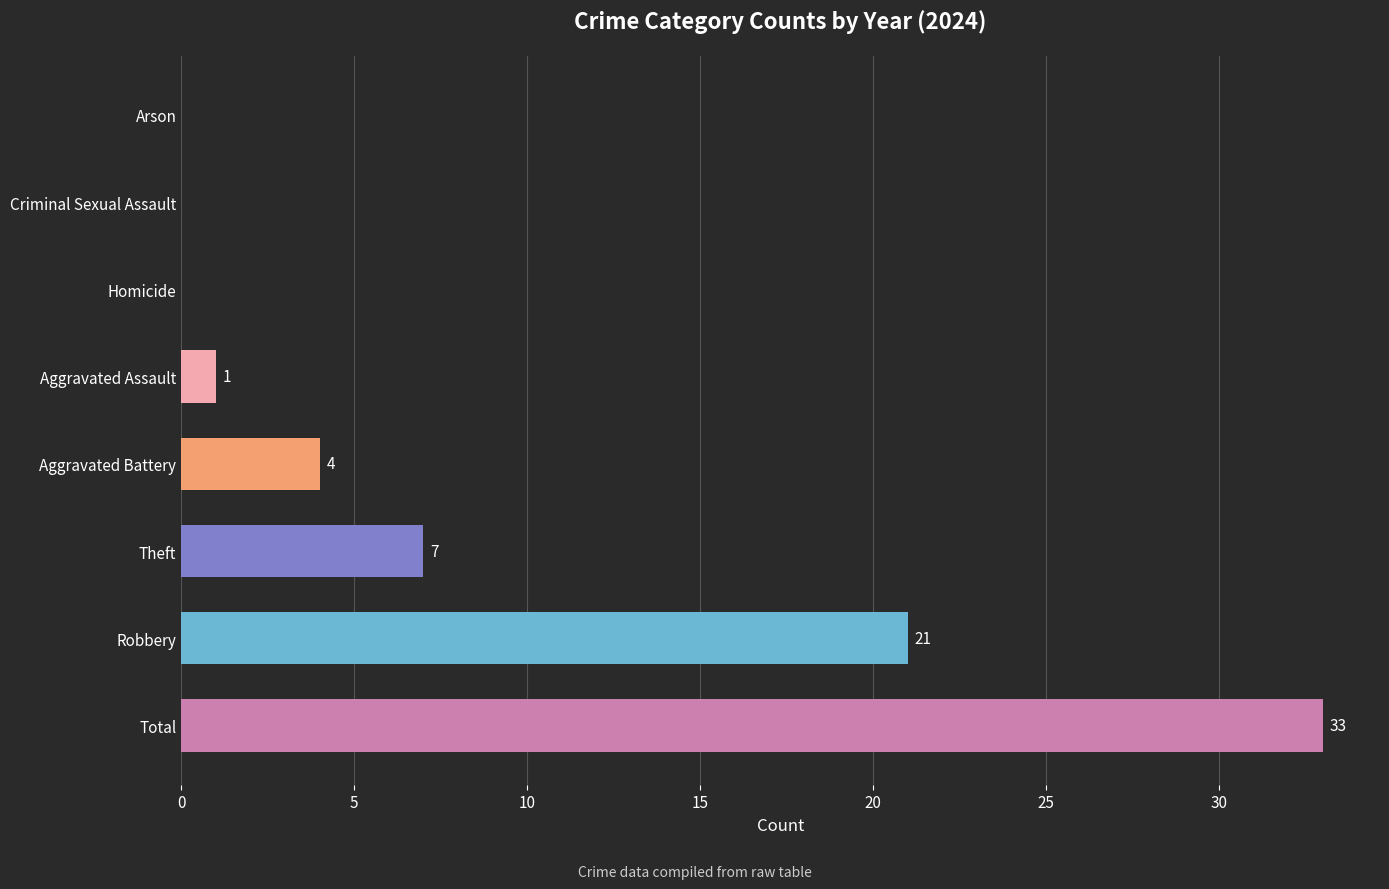

Does the chart contain stacked bars?

No